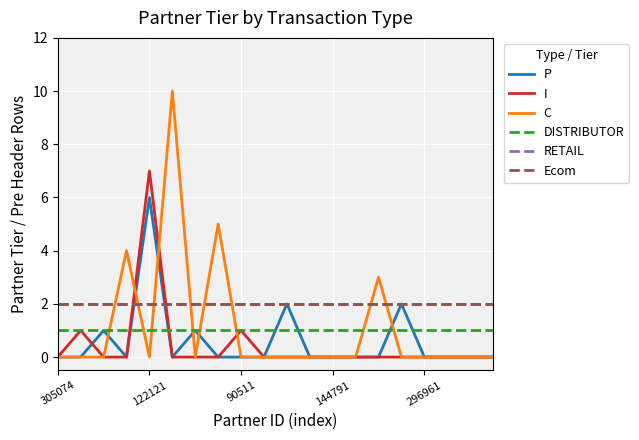

True or false: I has more than 2 points higher than both neighbors.

True